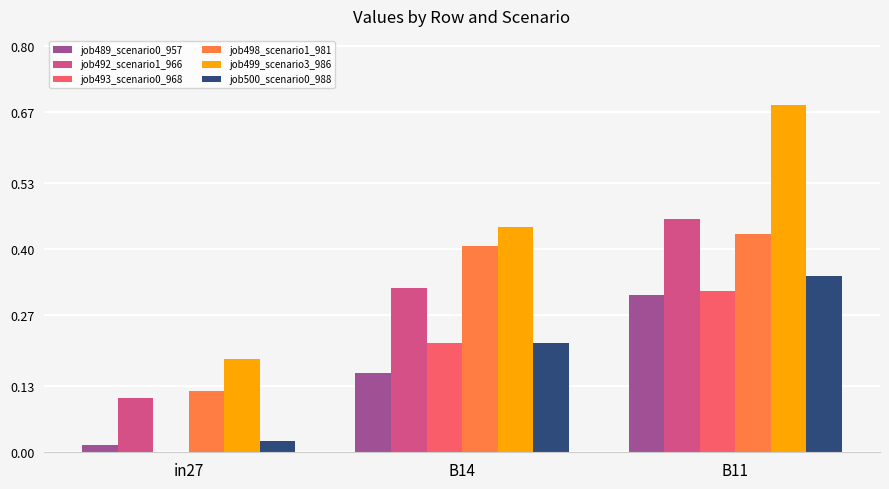

At which label does job500_scenario0_988 reach its peak?

B11